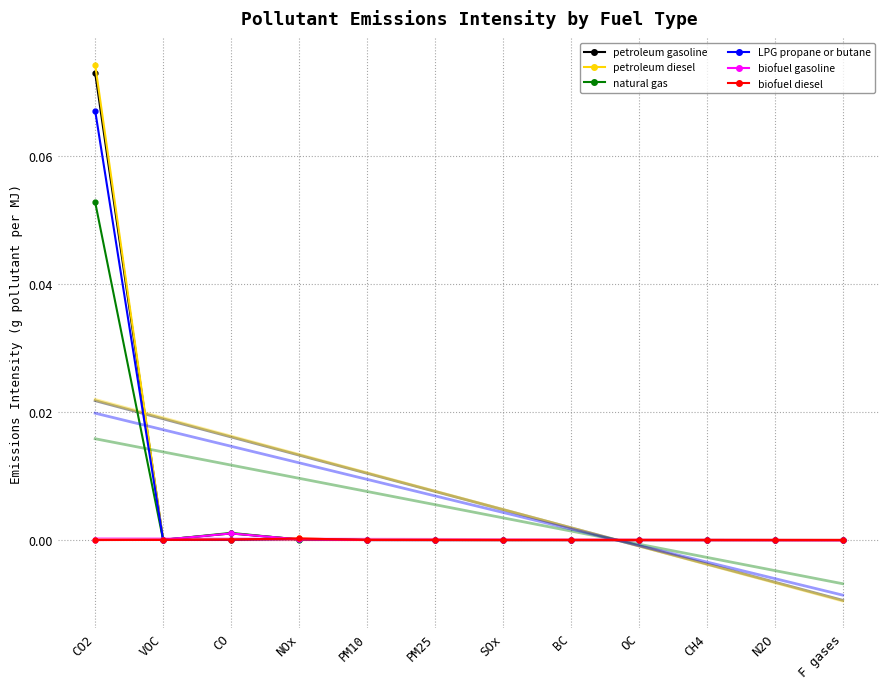

Which series has the largest total across all categories?

petroleum diesel